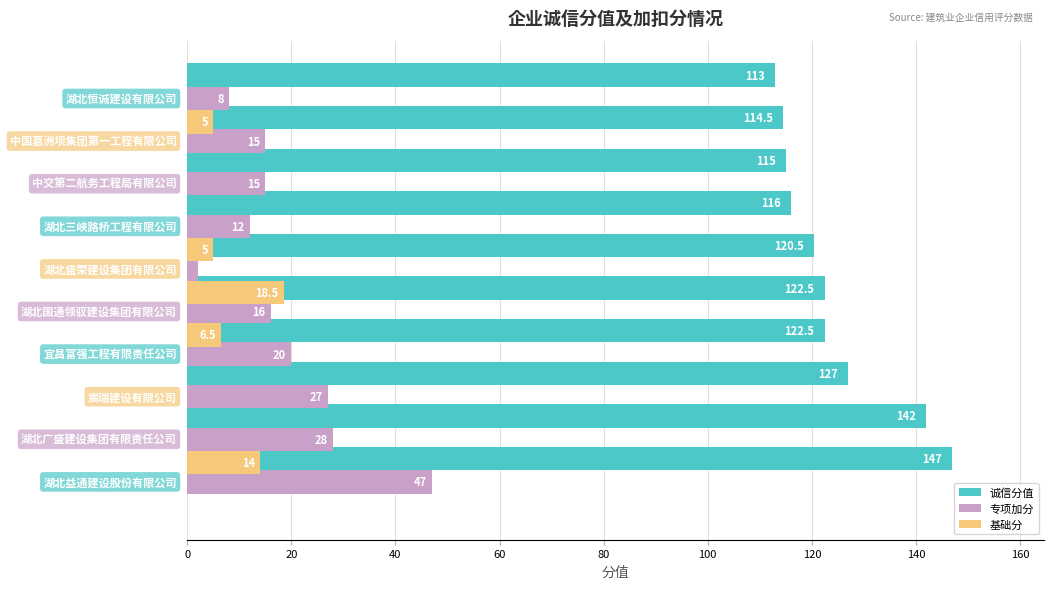

What is the value of the 基础分 bar at the 7th from the left?

5.0